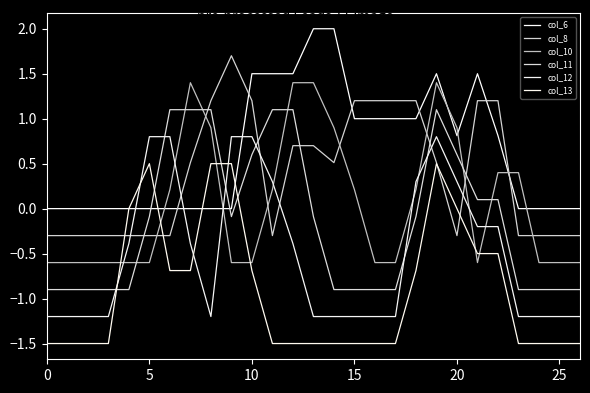

How many values in the col_12 series exceed -1?

13